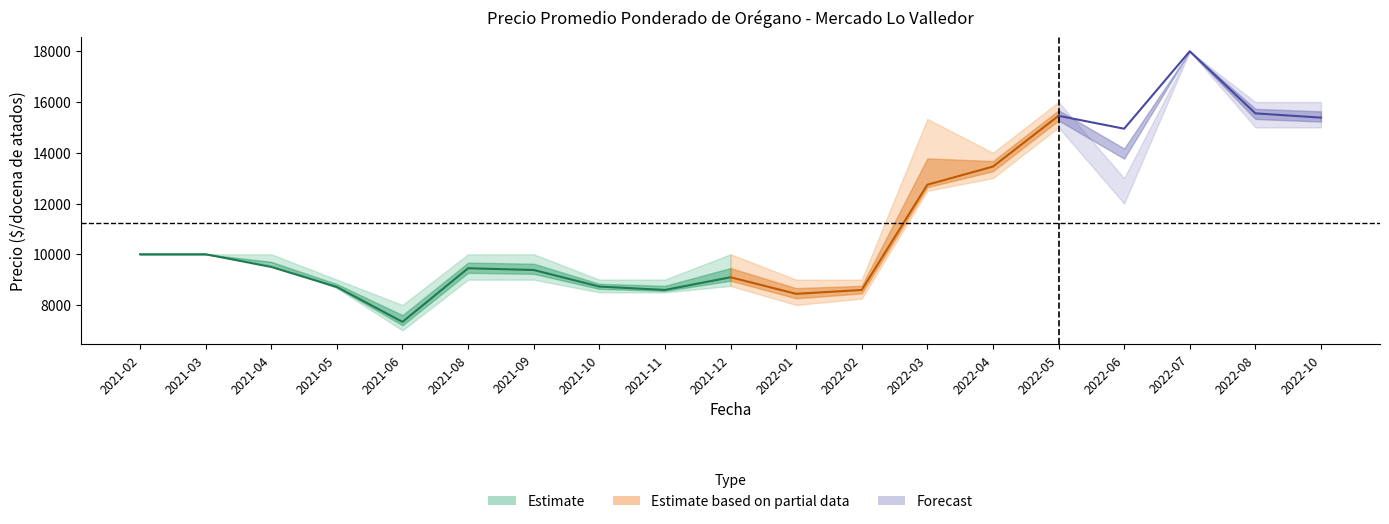

At which category does Precio promedio ponderado reach its first local peak?

2021-08